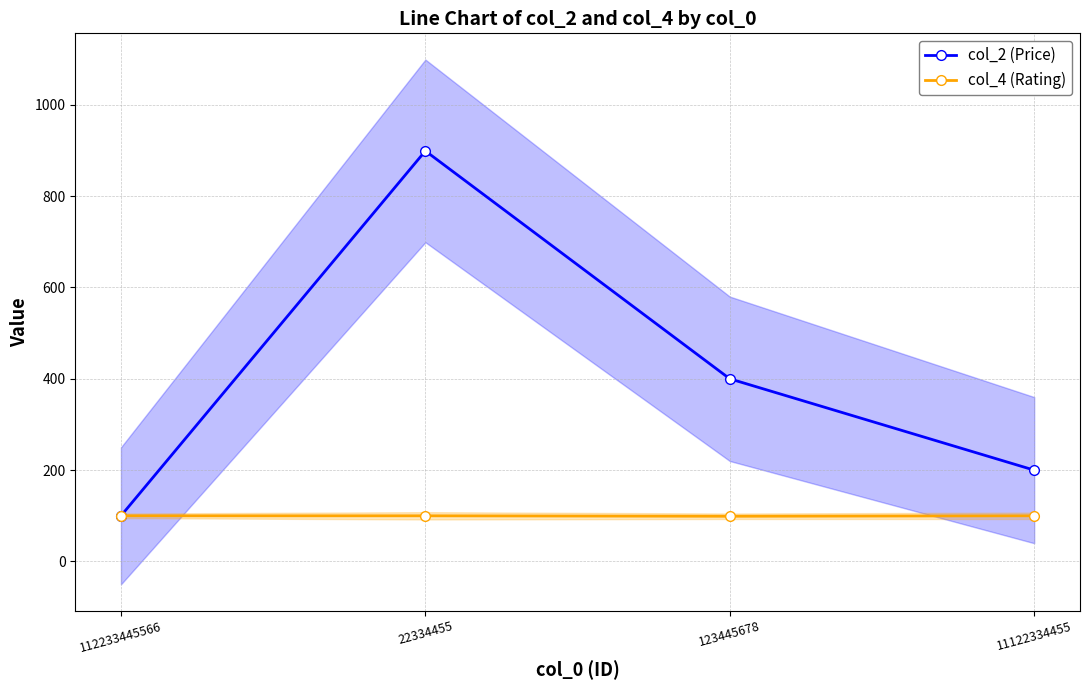

Which series ends up on top after the final intersection of col_2 (Price) and col_4 (Rating)?

col_2 (Price)